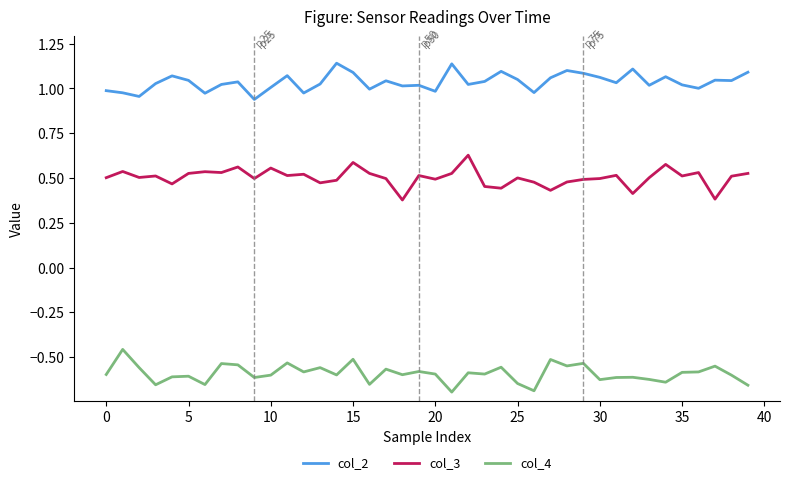

Rank the series by their average value, from highest to lowest.

col_2, col_3, col_4